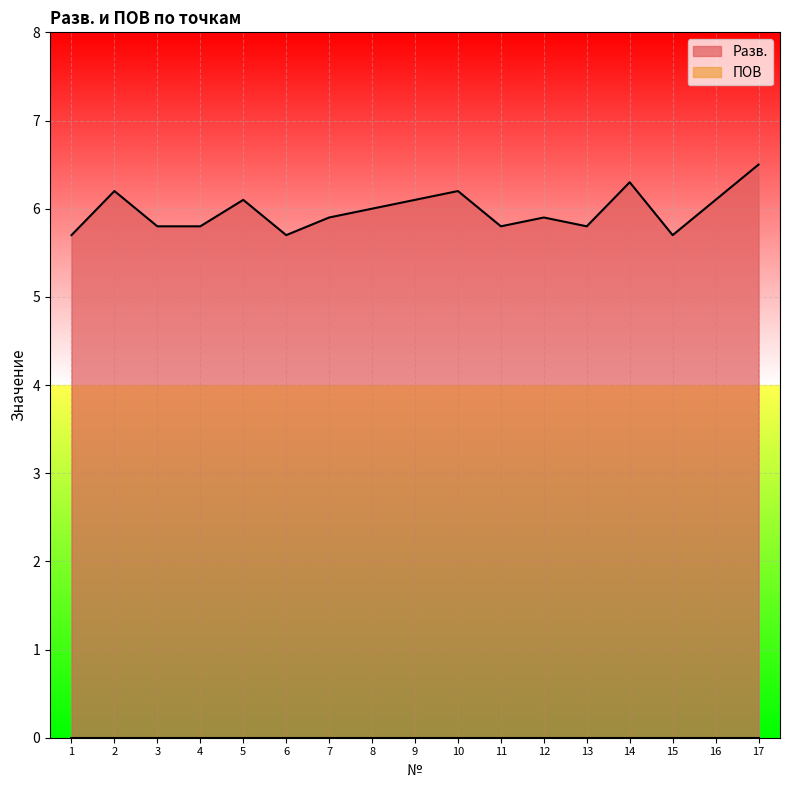

Which label corresponds to the largest value in the chart?

17